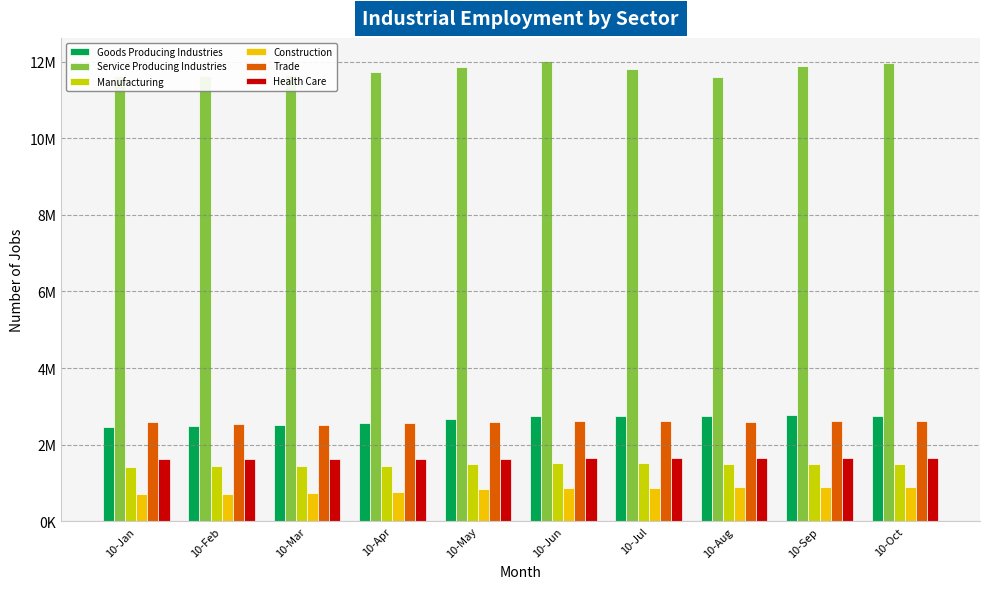

Are the bars horizontal?

No